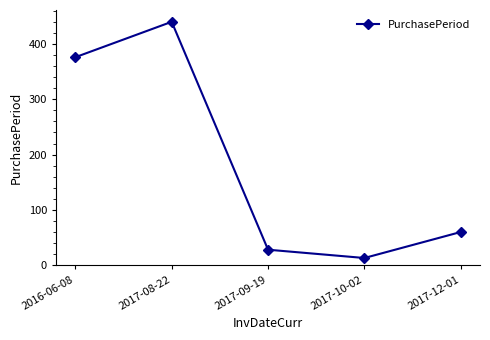

How many distinct data groups are displayed?

1